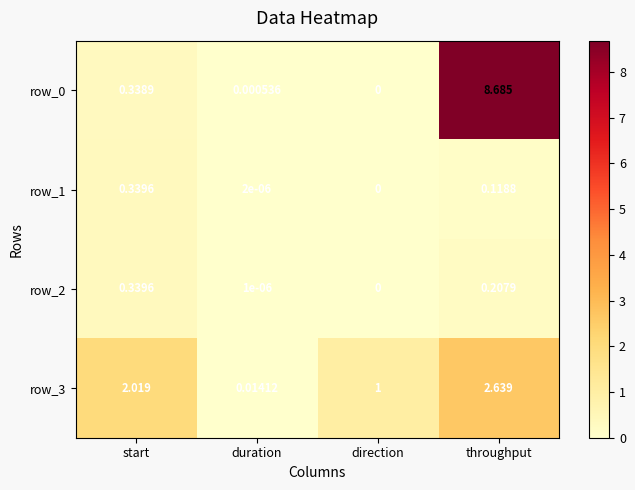

Is the value of row_3 at duration greater than the value of row_0 at start?

No